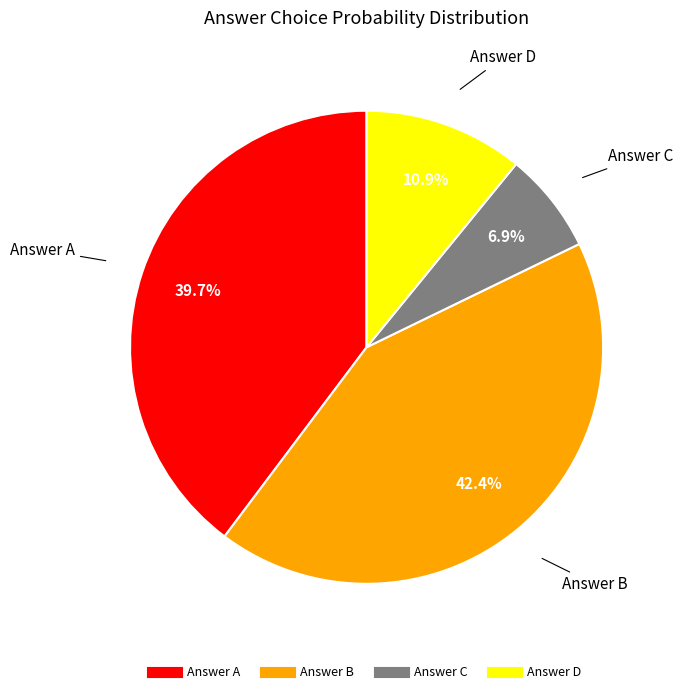

To the nearest percent, what is the difference between the largest and smallest slice percentages?

36%